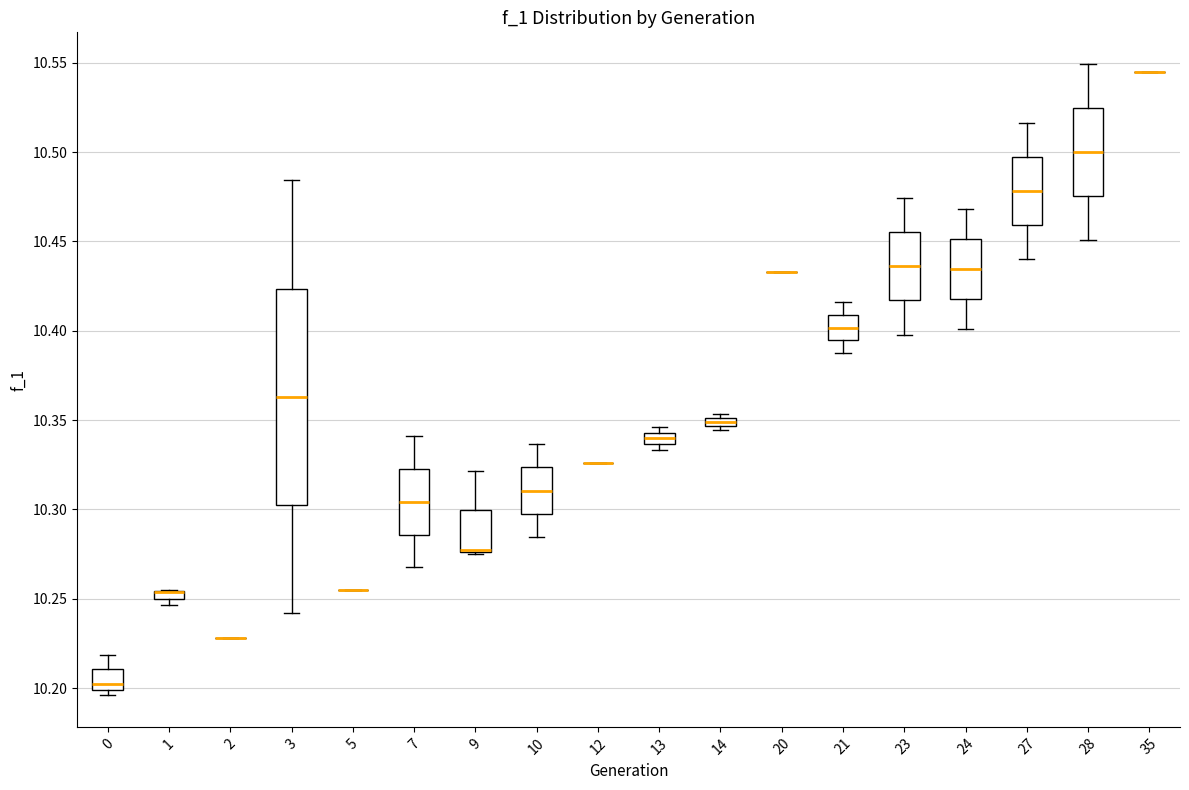

Comparing the boxes themselves (not the whiskers), which one is the tallest?

3